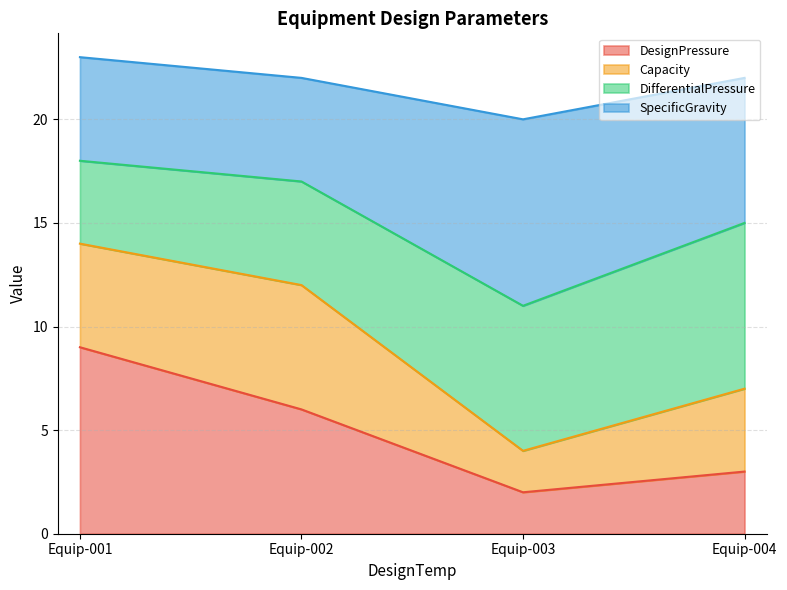

Which series has the largest total across all categories?

SpecificGravity